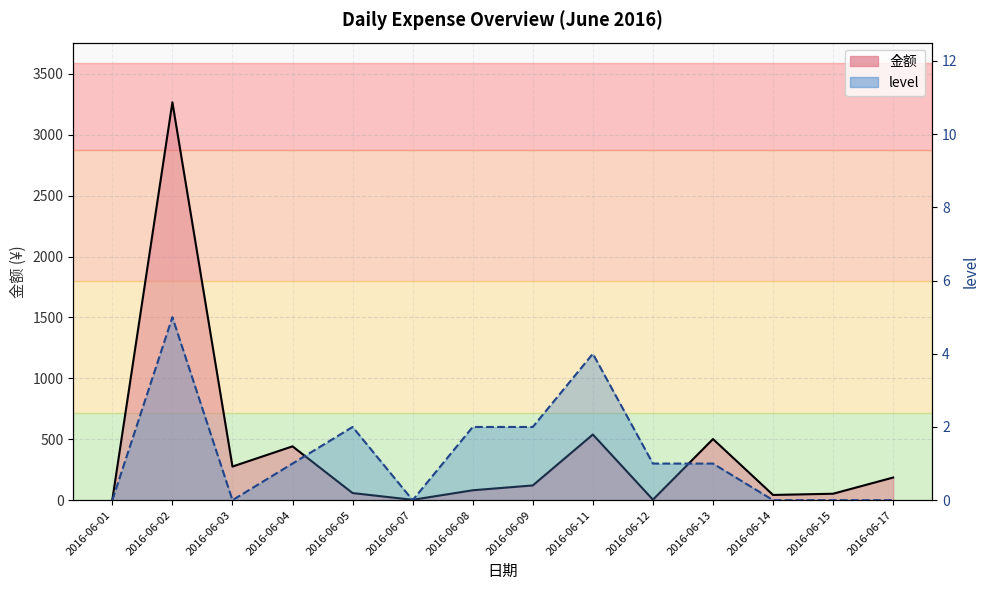

At which label is level_line closest to 2?

2016-06-05